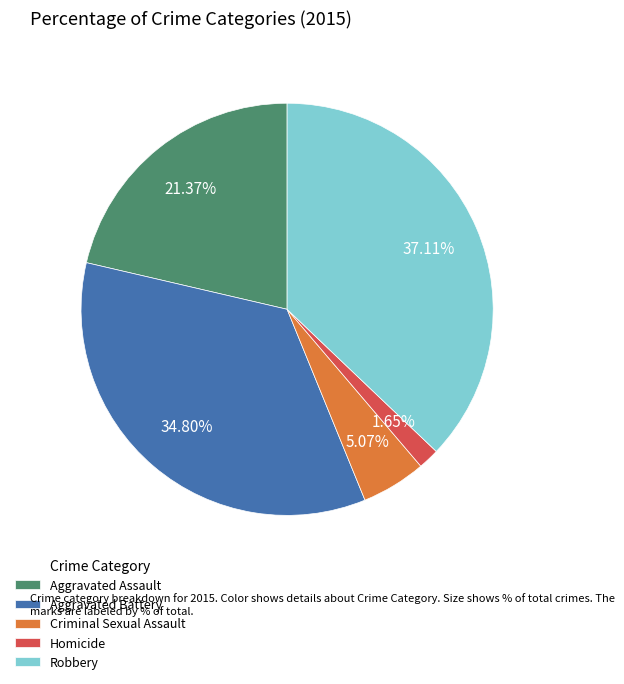

Which slice is the largest?

Robbery